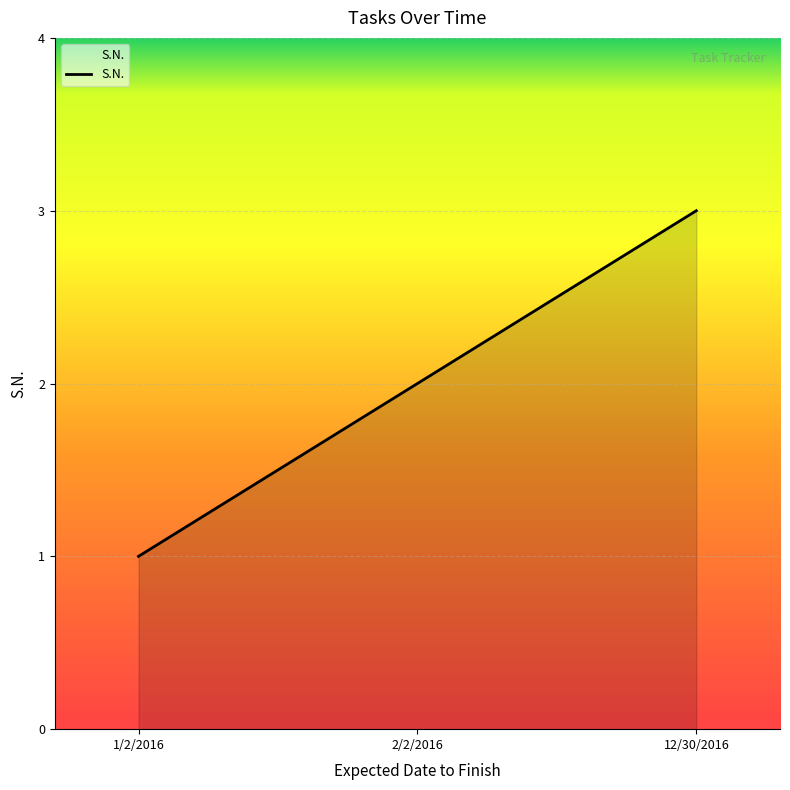

What is the average value?

2